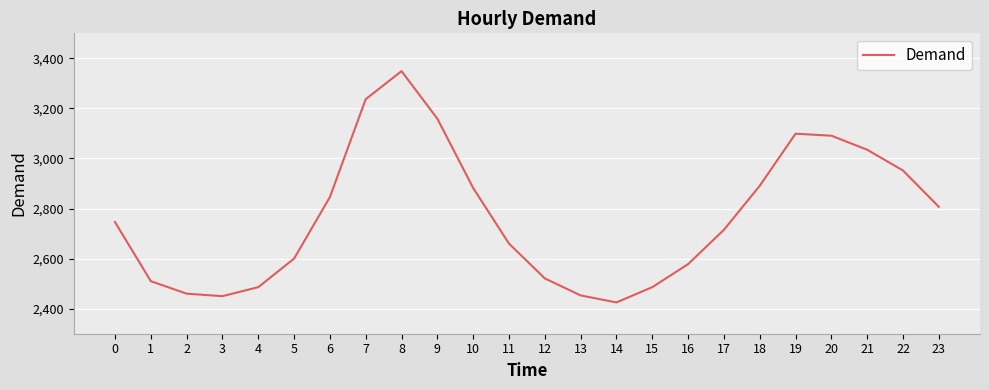

True or false: the data has more than 1 interior local peaks.

True